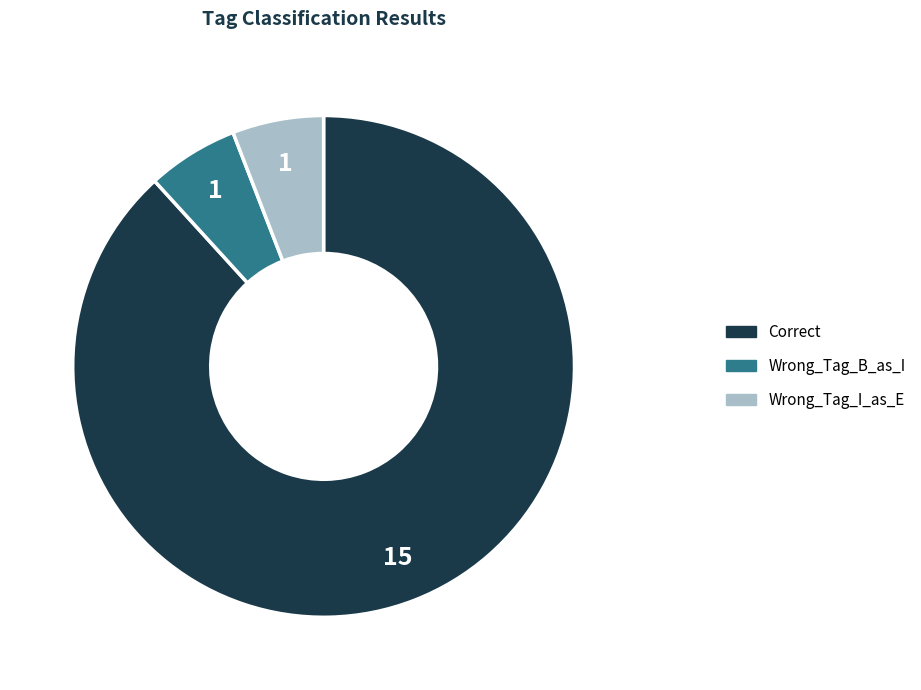

Which category has the biggest portion of the pie?

Correct